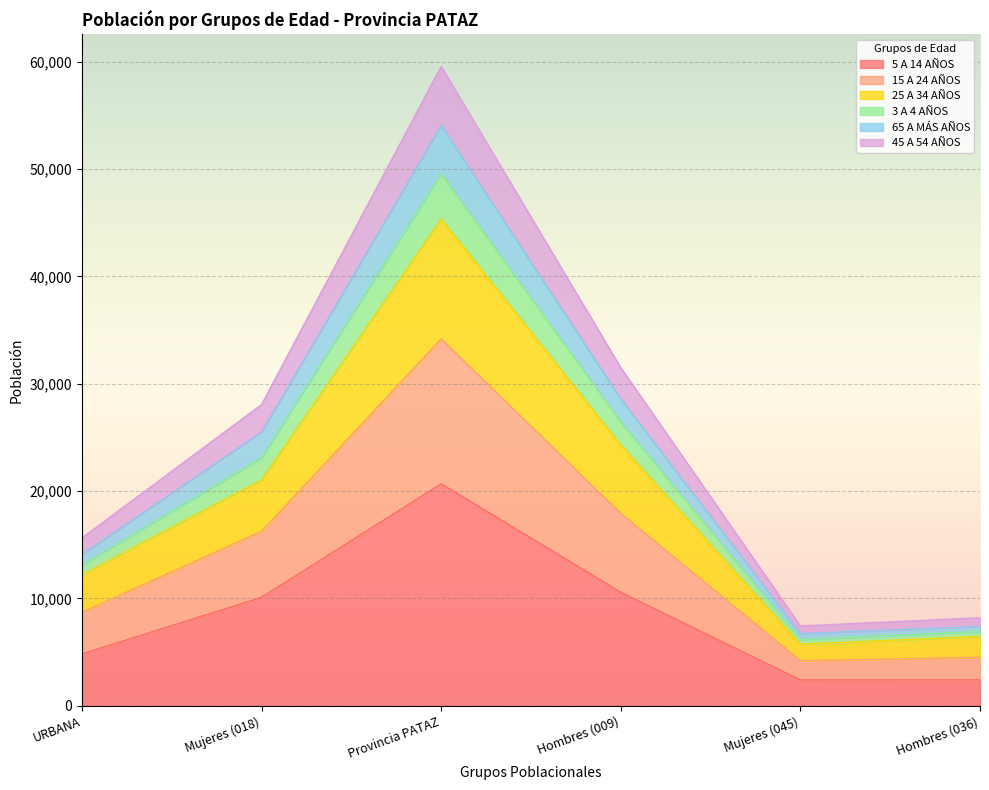

At which label does 5 A 14 AÑOS first exceed 10104?

Provincia PATAZ